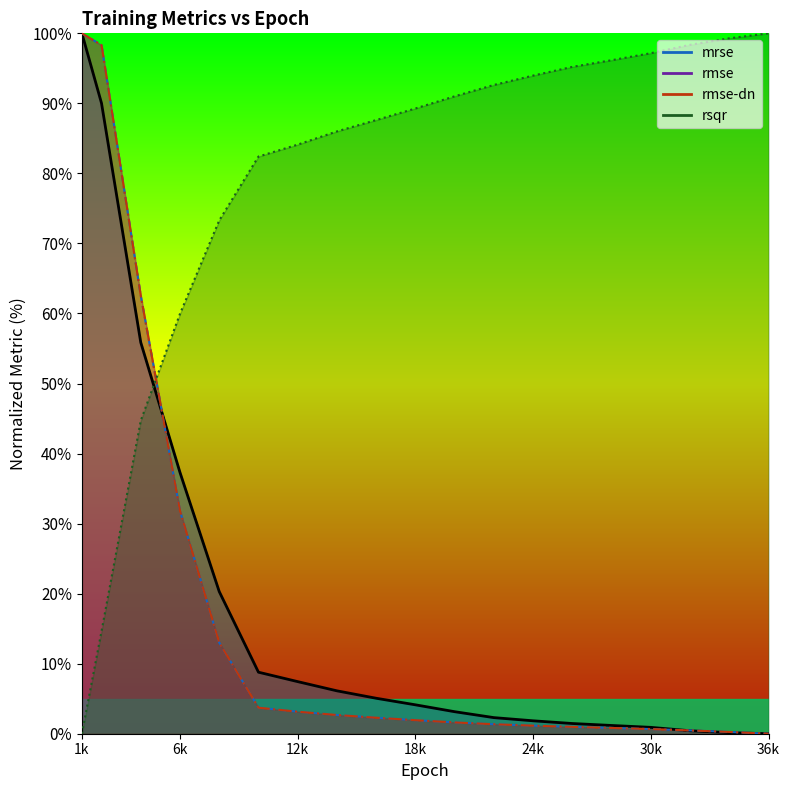

List the series in order of their peak value, lowest first.

mrse, rmse, rmse-dn, rsqr